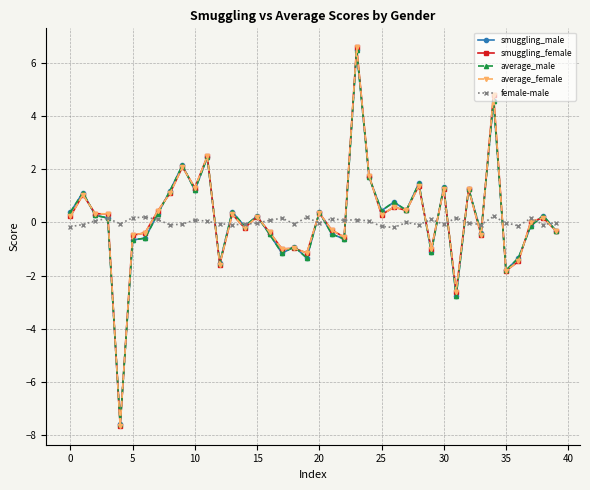

How many lines are shown in the chart?

5